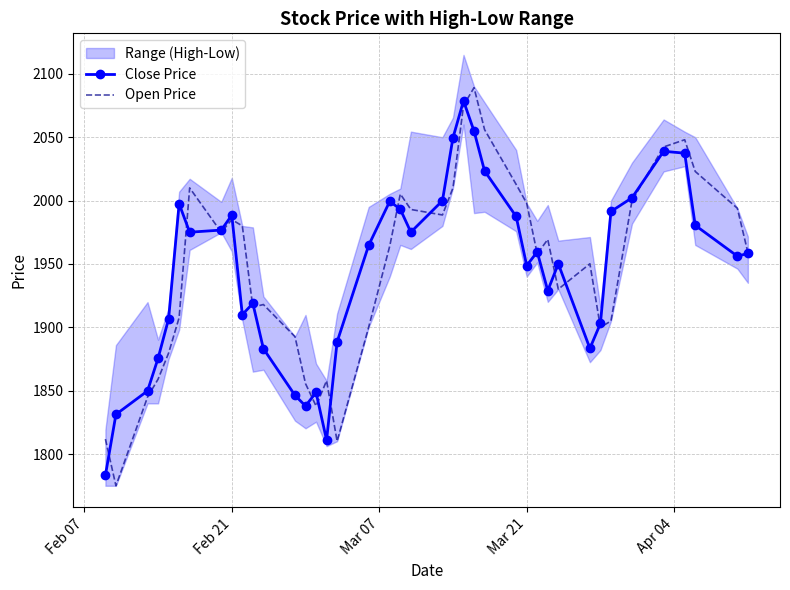

What is the sum of all Open Price values?

77887.4